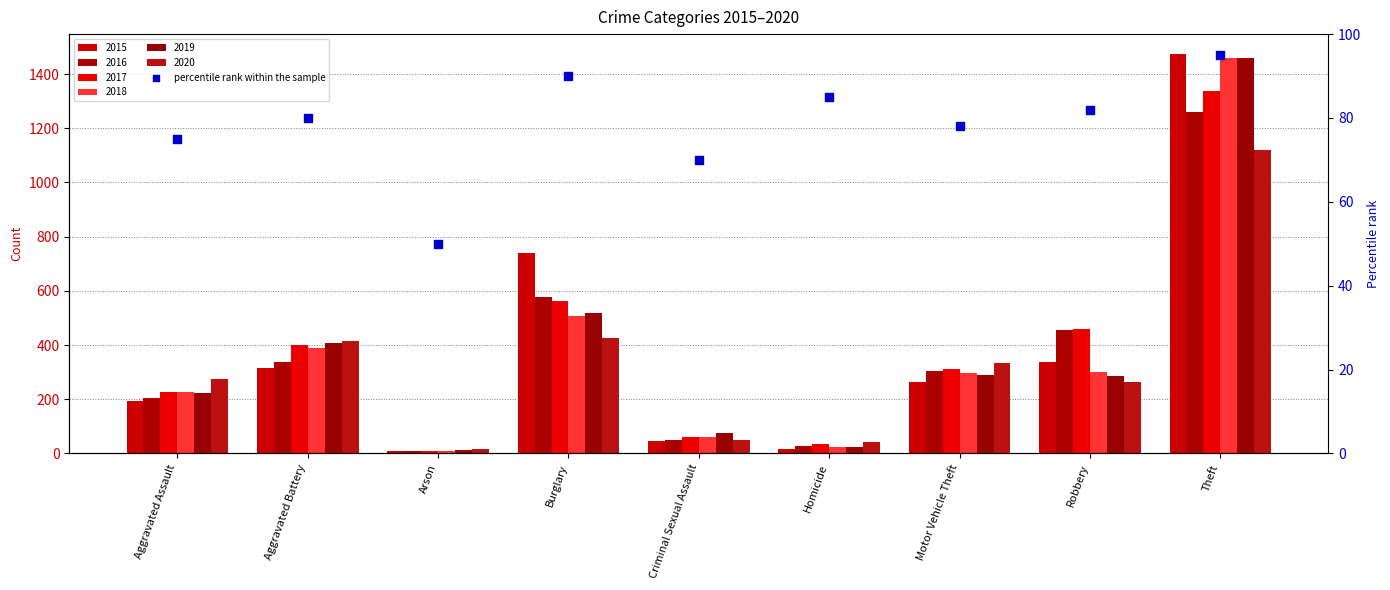

Which has a higher value, Arson or Robbery?

Robbery